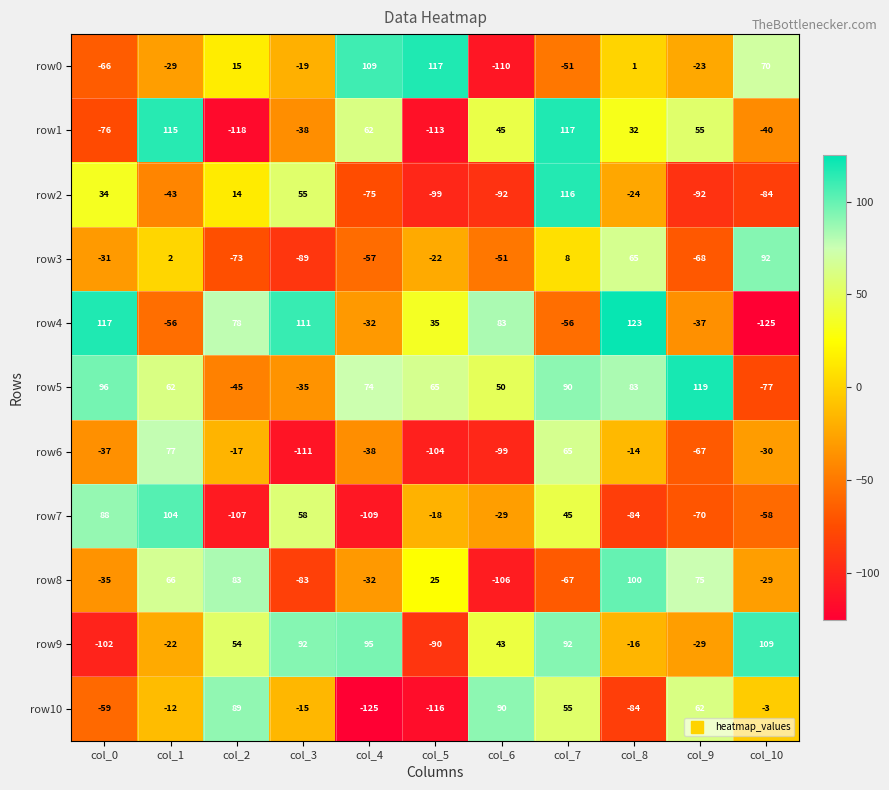

What is the maximum value shown in the chart?

123